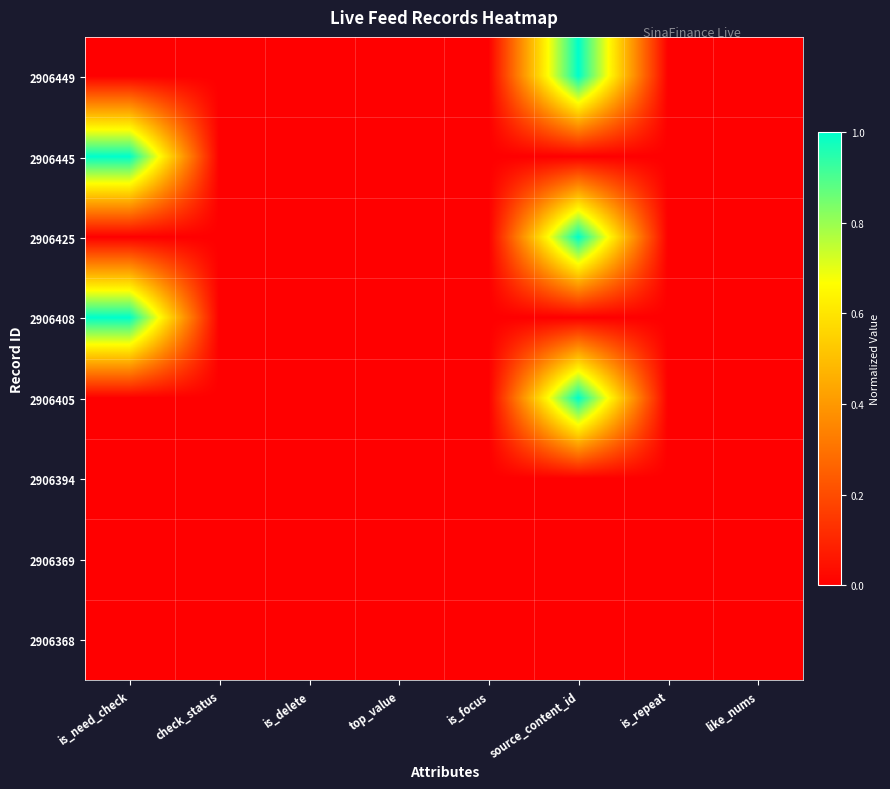

List the series in order of their peak value, lowest first.

2906394, 2906369, 2906368, 2906405, 2906425, 2906449, 2906445, 2906408